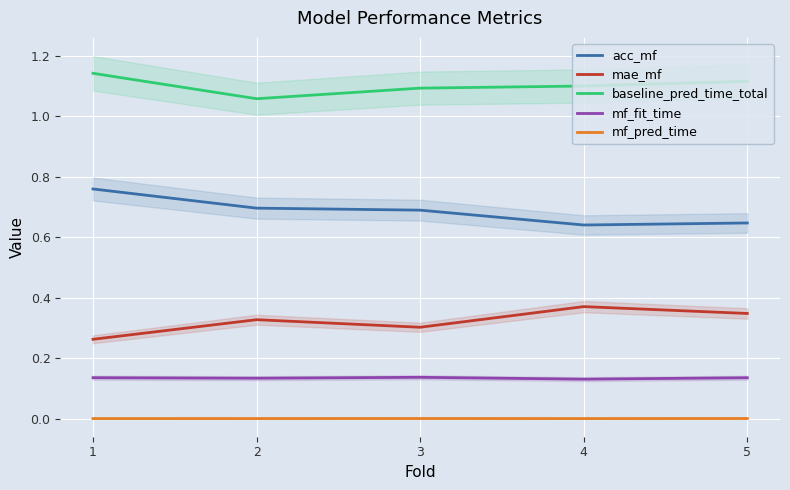

Which series changed the most between 1 and 2?

baseline_pred_time_total